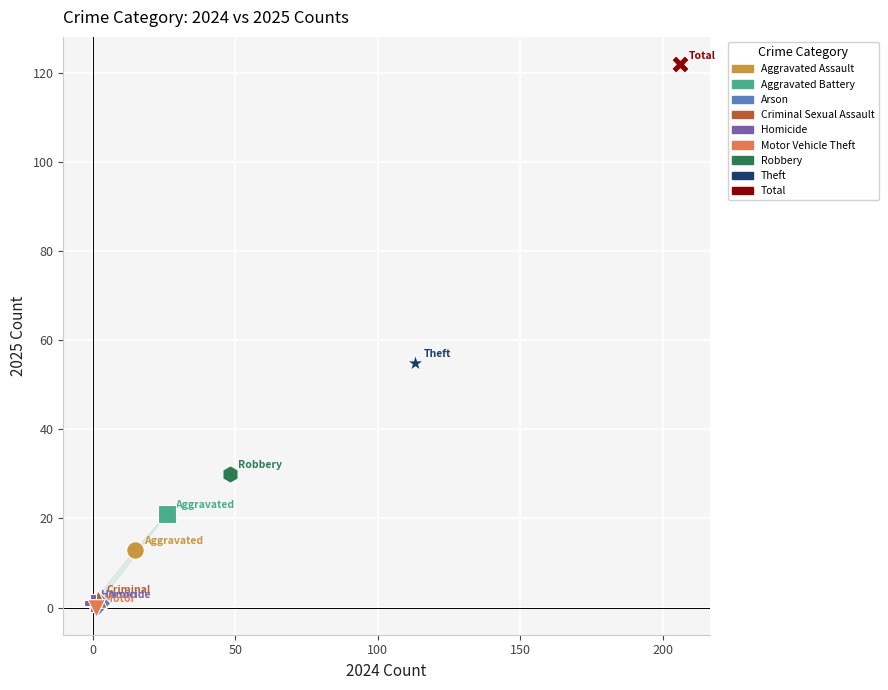

Which series contains the highest Y value?

Total